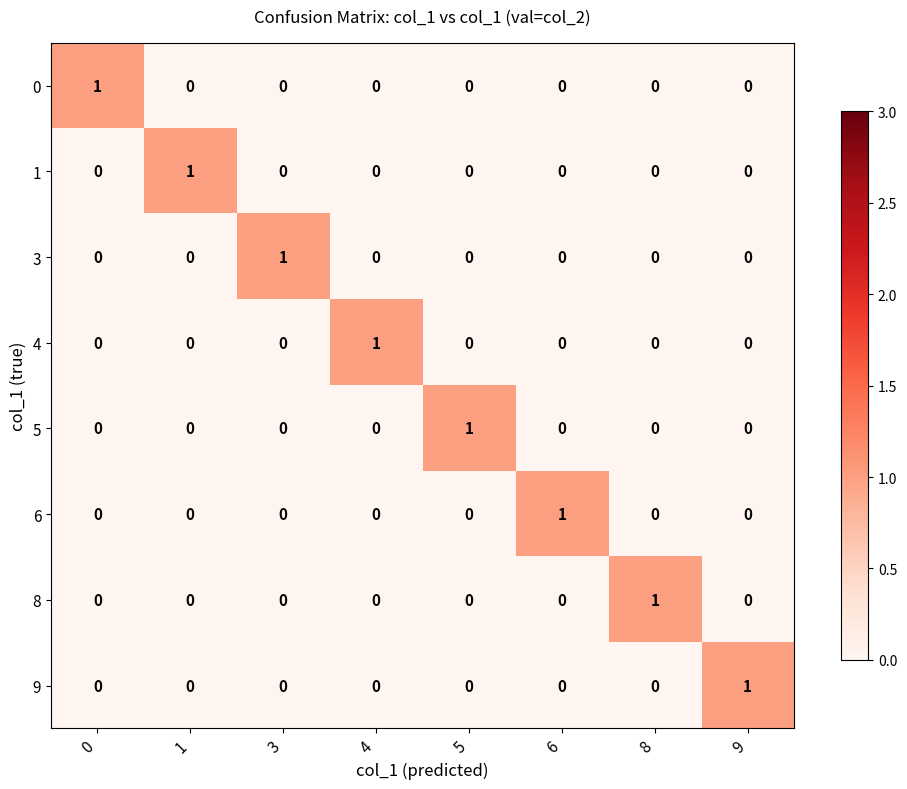

How many 0 values are between 0 and 1?

8